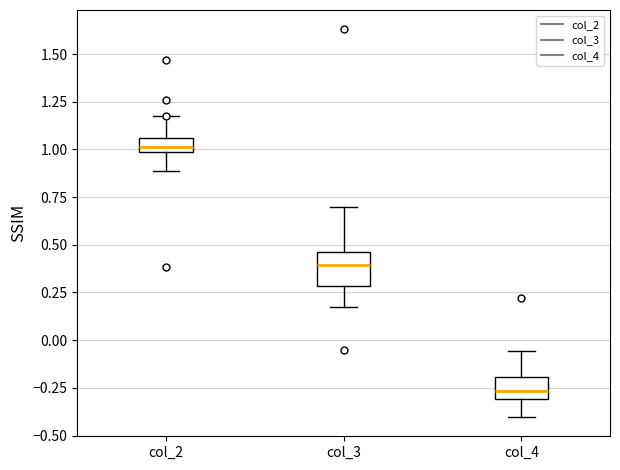

Which box has the highest median line?

col_2